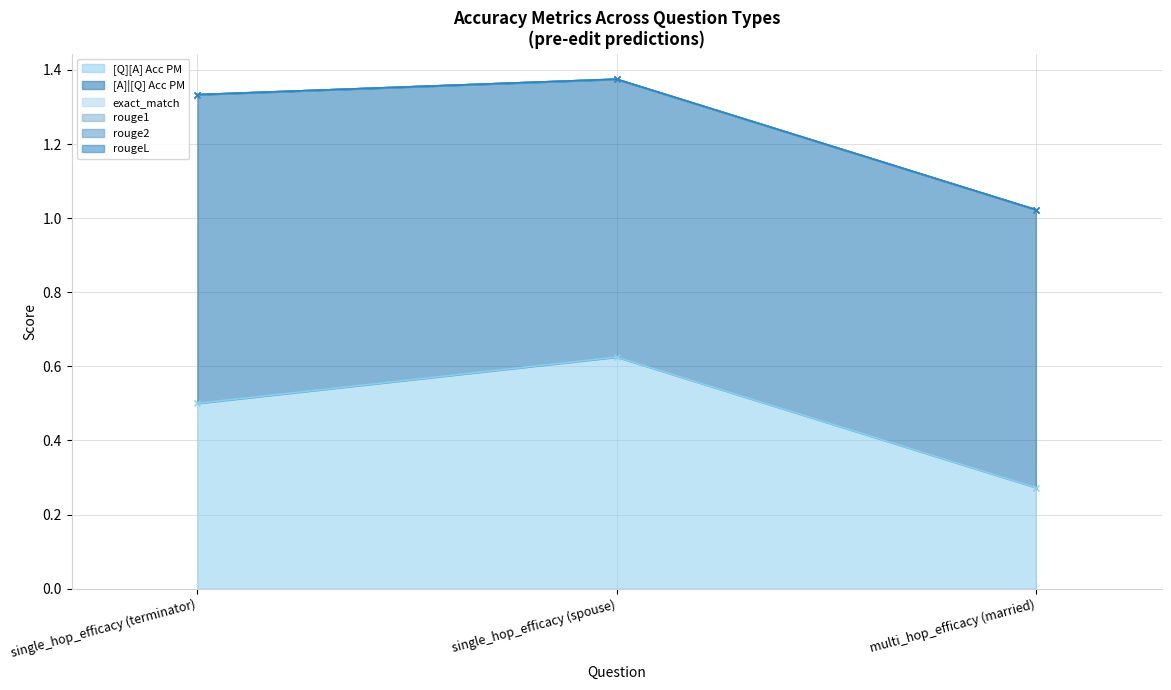

The value of rougeL at single_hop_efficacy (terminator) is 0.0. True or false?

True